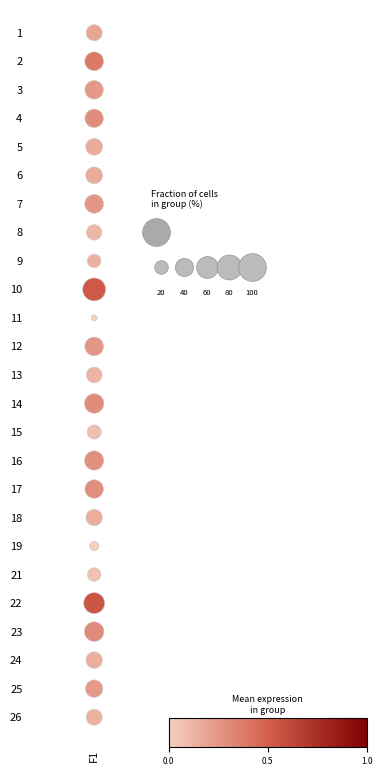

The chart shows a value of 1 at 3. True or false?

False